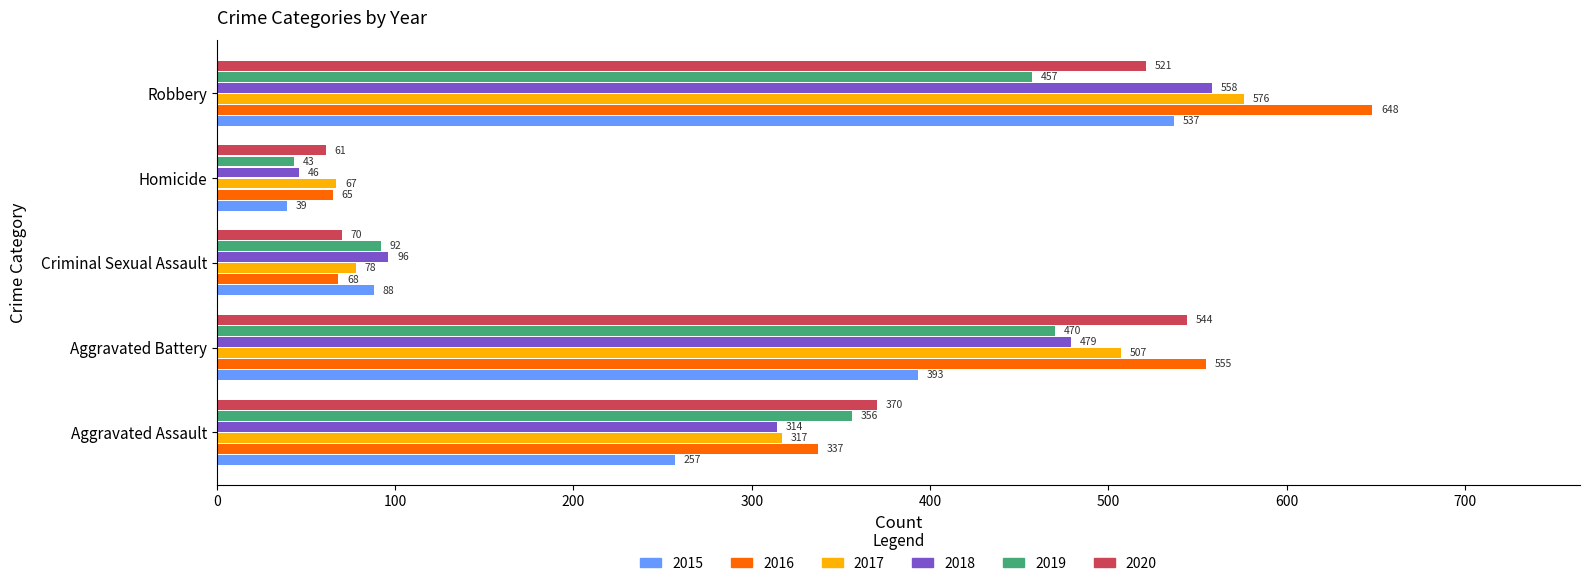

The value of 2016 at Aggravated Assault is 89. True or false?

False